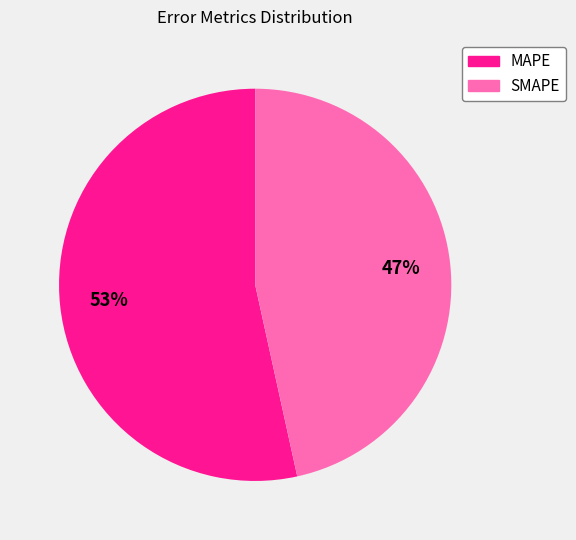

How many slices are in this pie chart?

2